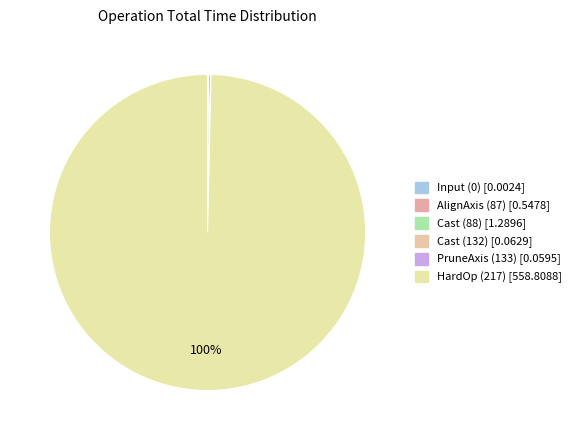

Do Input (0) [0.0024] and AlignAxis (87) [0.5478] together represent more than half of the pie?

No